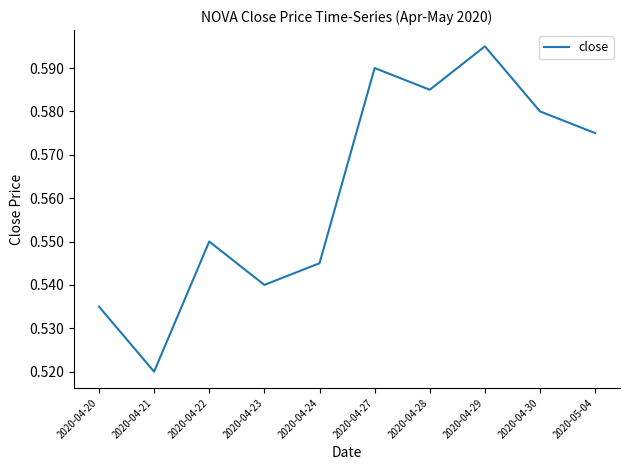

How many values are between 0 and 1?

10